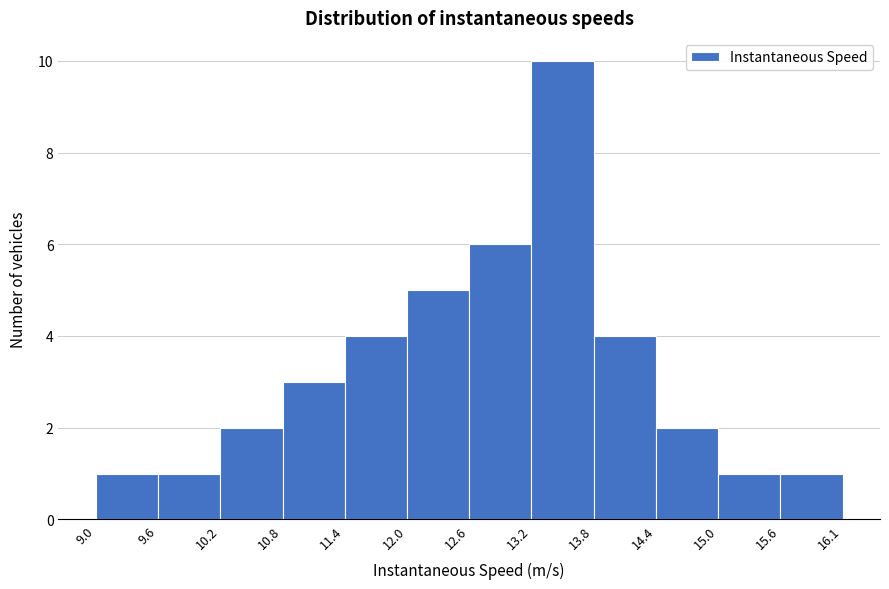

Over which range of the x-axis is the bar tallest?

13.2 to 13.8